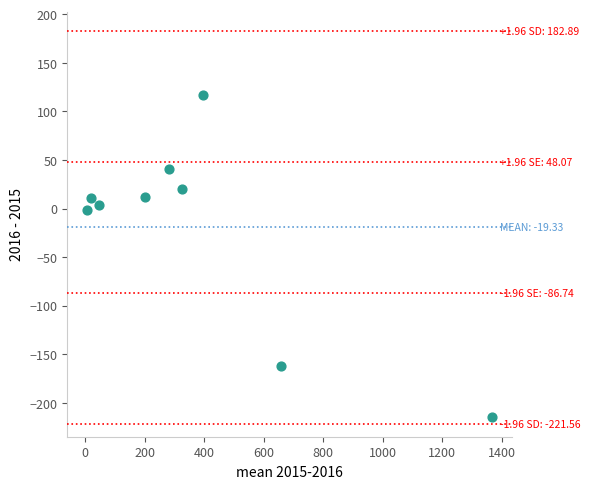

What is the average Y value?

-19